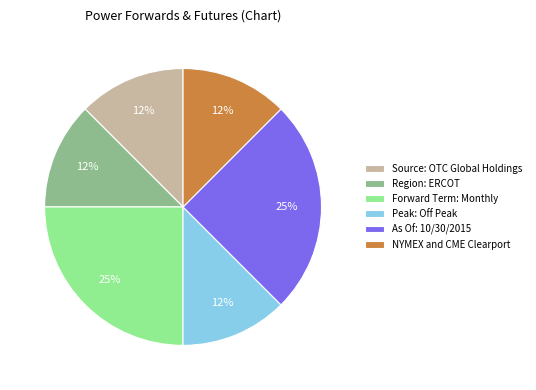

Is there any slice that represents more than half of the pie?

No